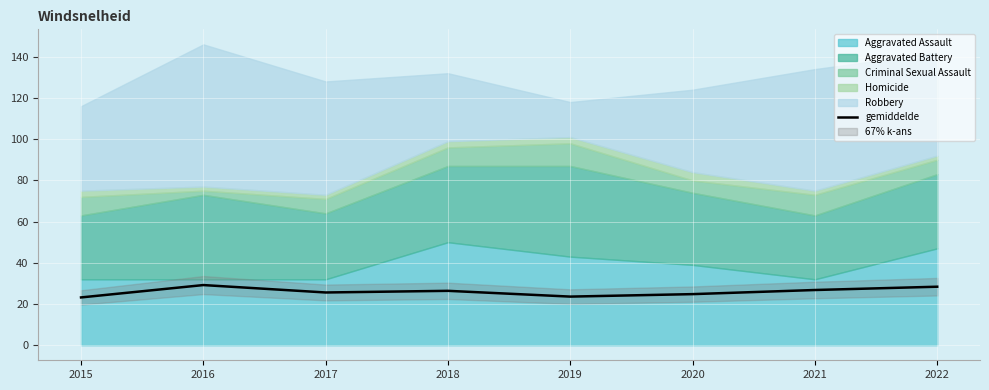

The chart shows a value of 8.0 at 2019. True or false?

False